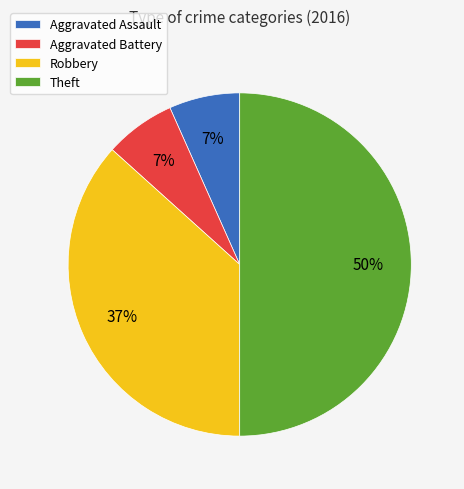

Do Aggravated Battery and Theft together represent more than half of the pie?

Yes